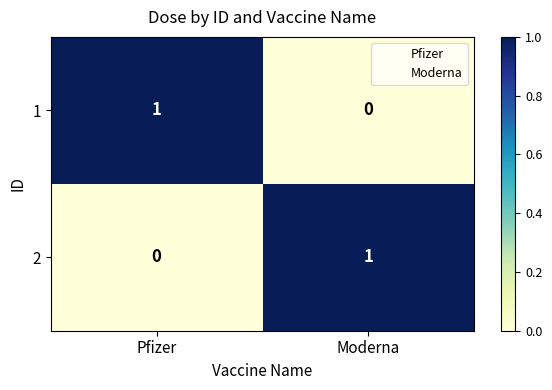

How many data points in 2 are less than 1?

1